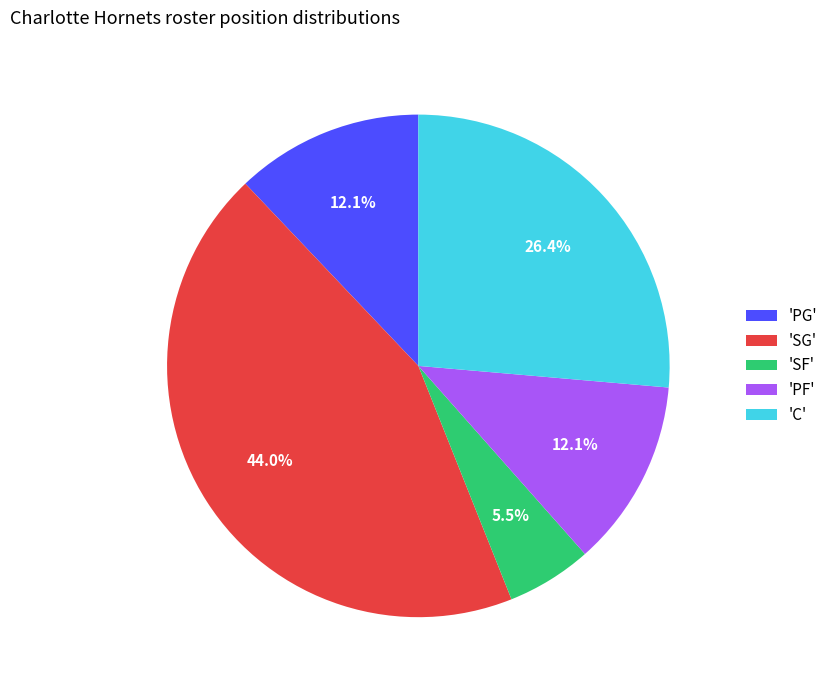

To the nearest percent, what is the average slice percentage?

20%